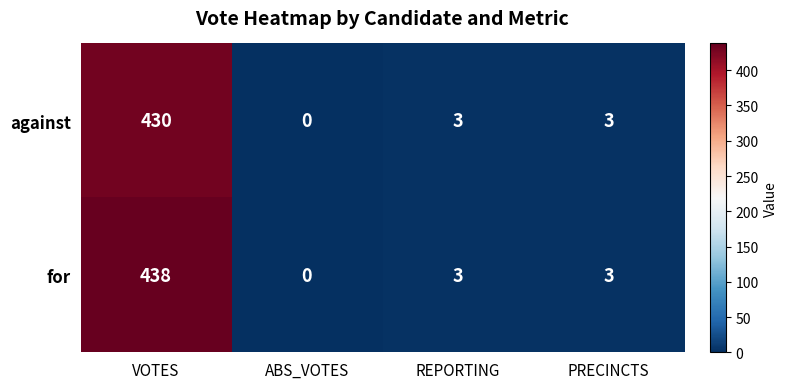

How many values in the for series are below 3?

1